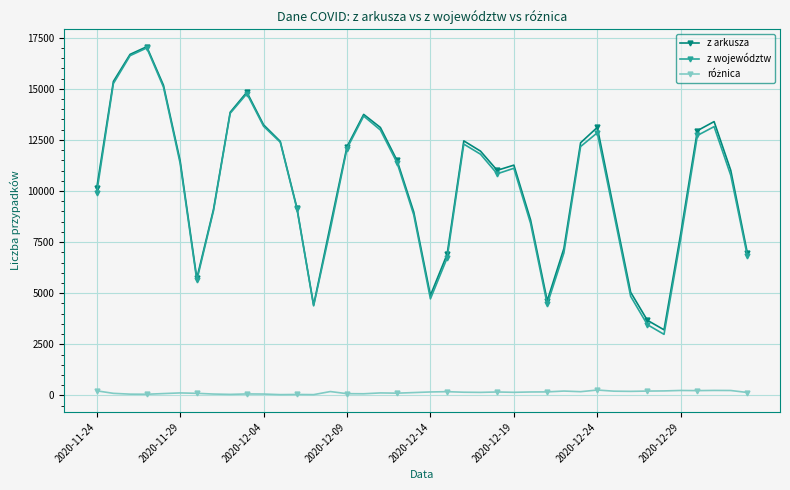

Which series has the widest spread of values?

z województw